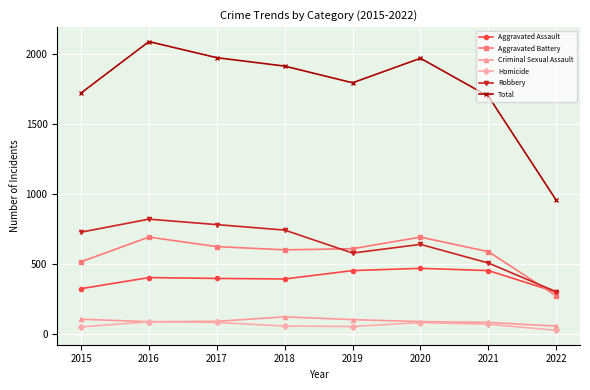

At which category does Total reach its first local peak?

2016